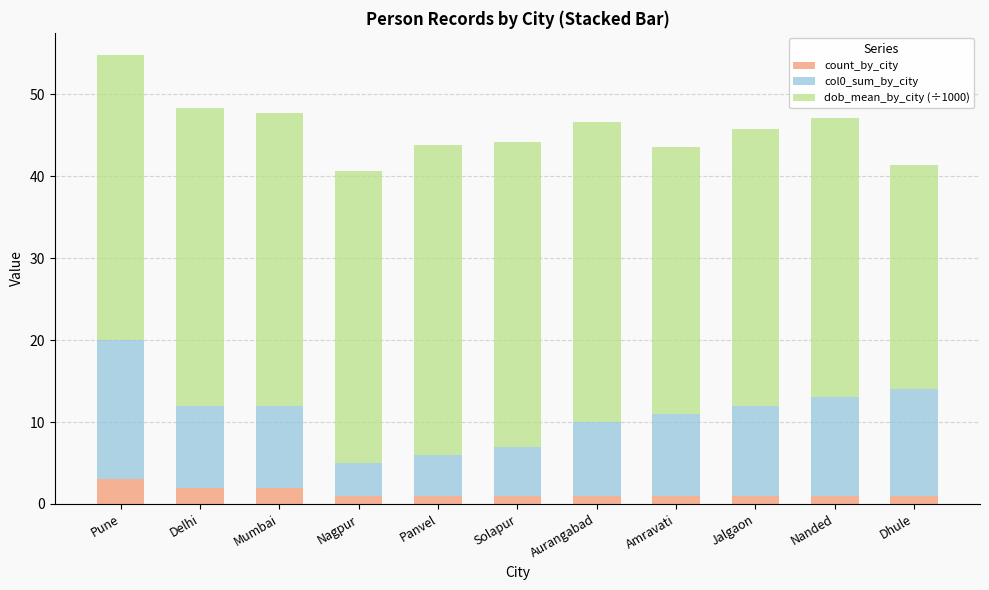

At which category is the sum across all series the highest?

Pune